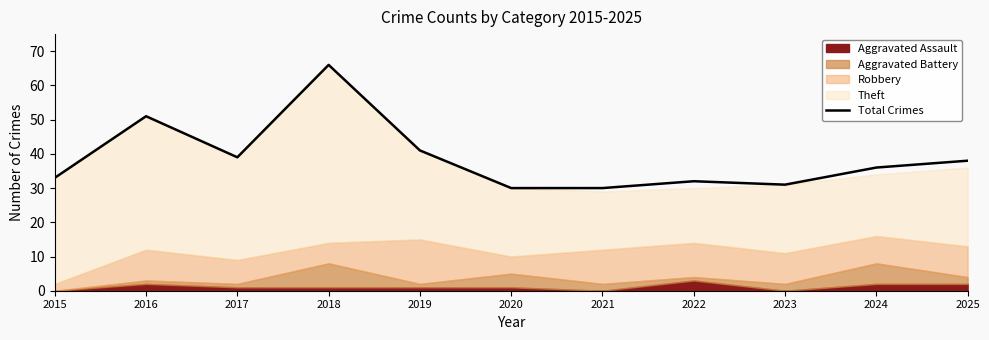

What is the value of the 7th point from the left?

30